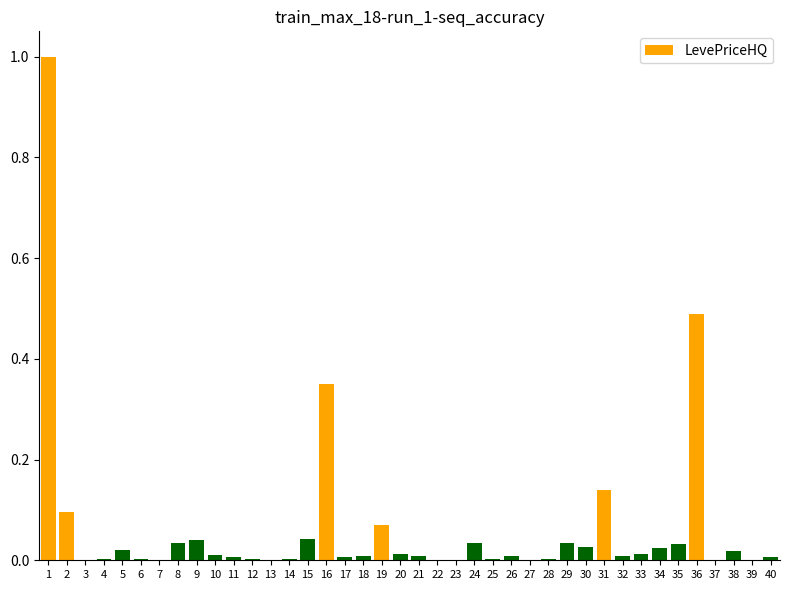

What is the greatest value displayed?

1.0